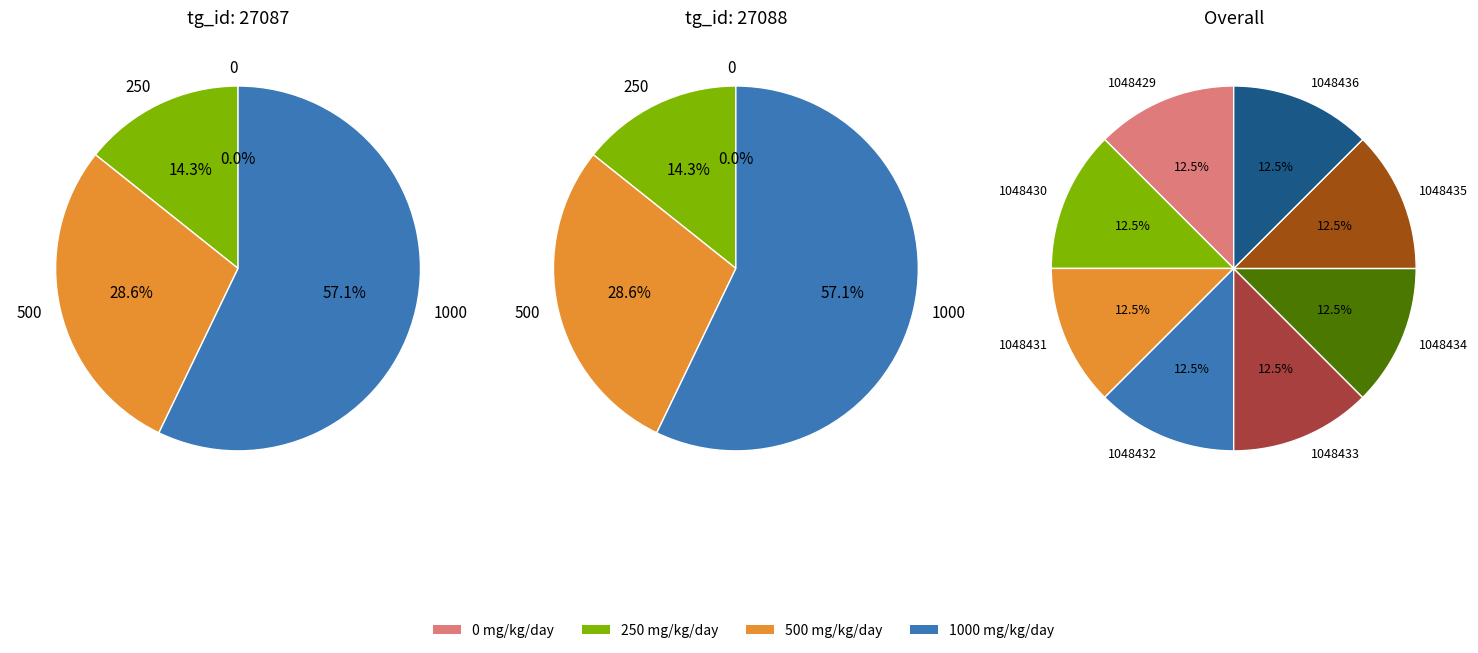

What is the ratio of the value at 1048431 to the value at 1048432?

1.0